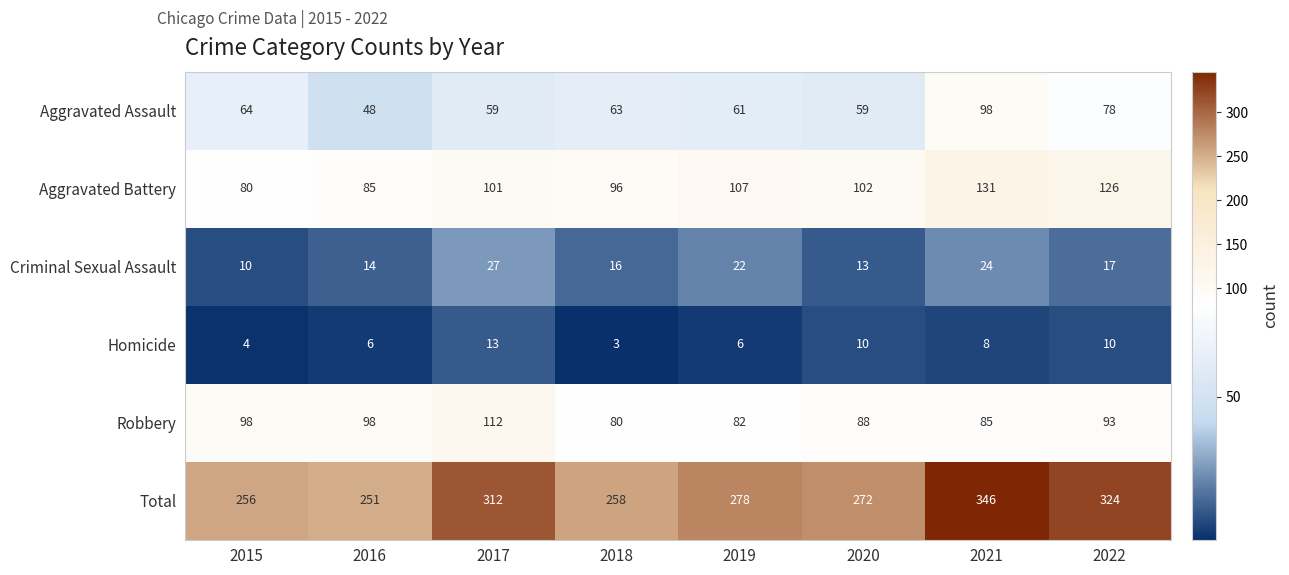

Which series has the largest range (max minus min)?

Total